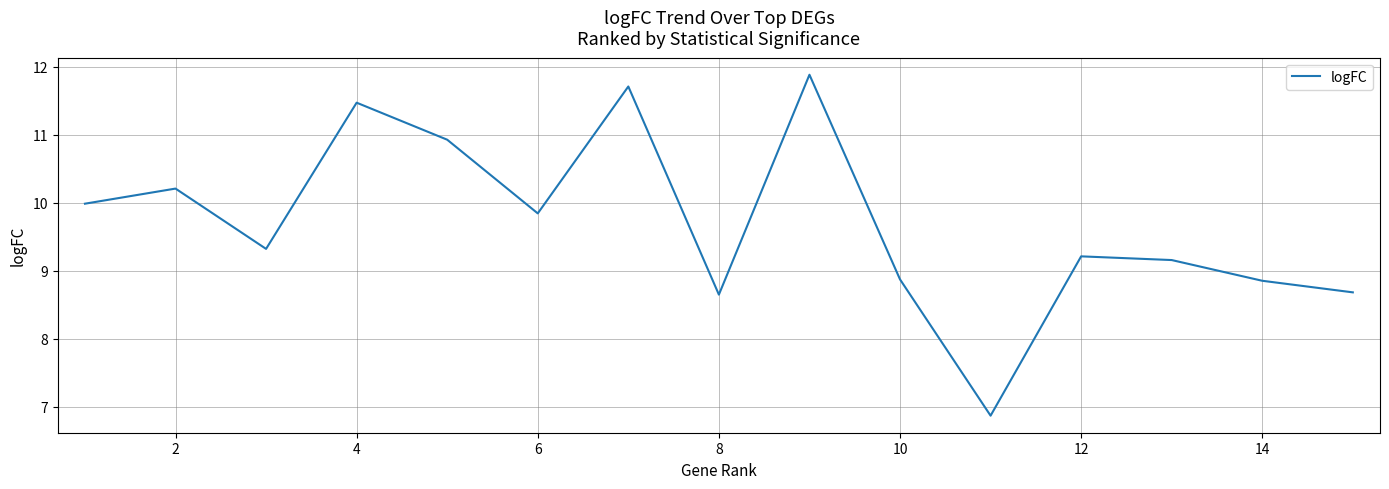

Is this an area chart (filled region under the line)?

No